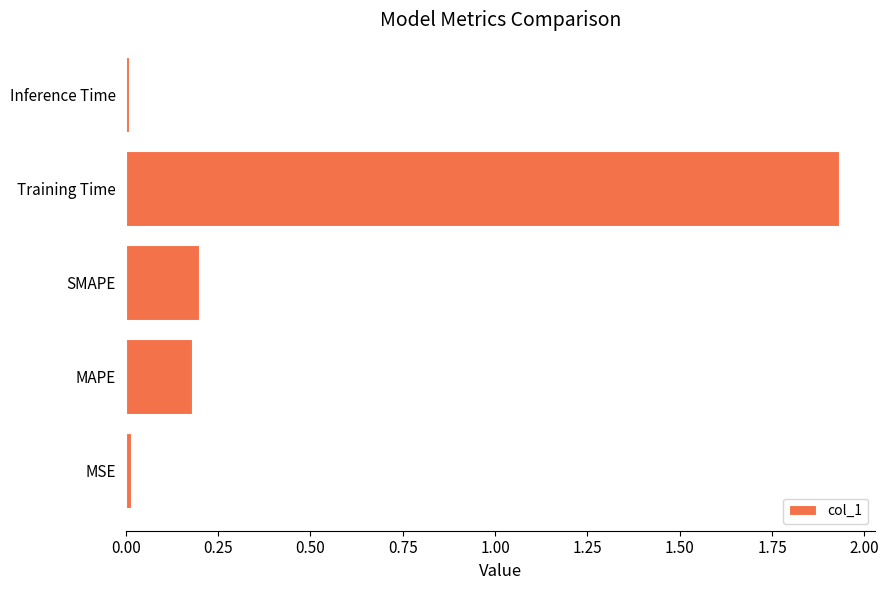

What is the sum of all values?

2.3